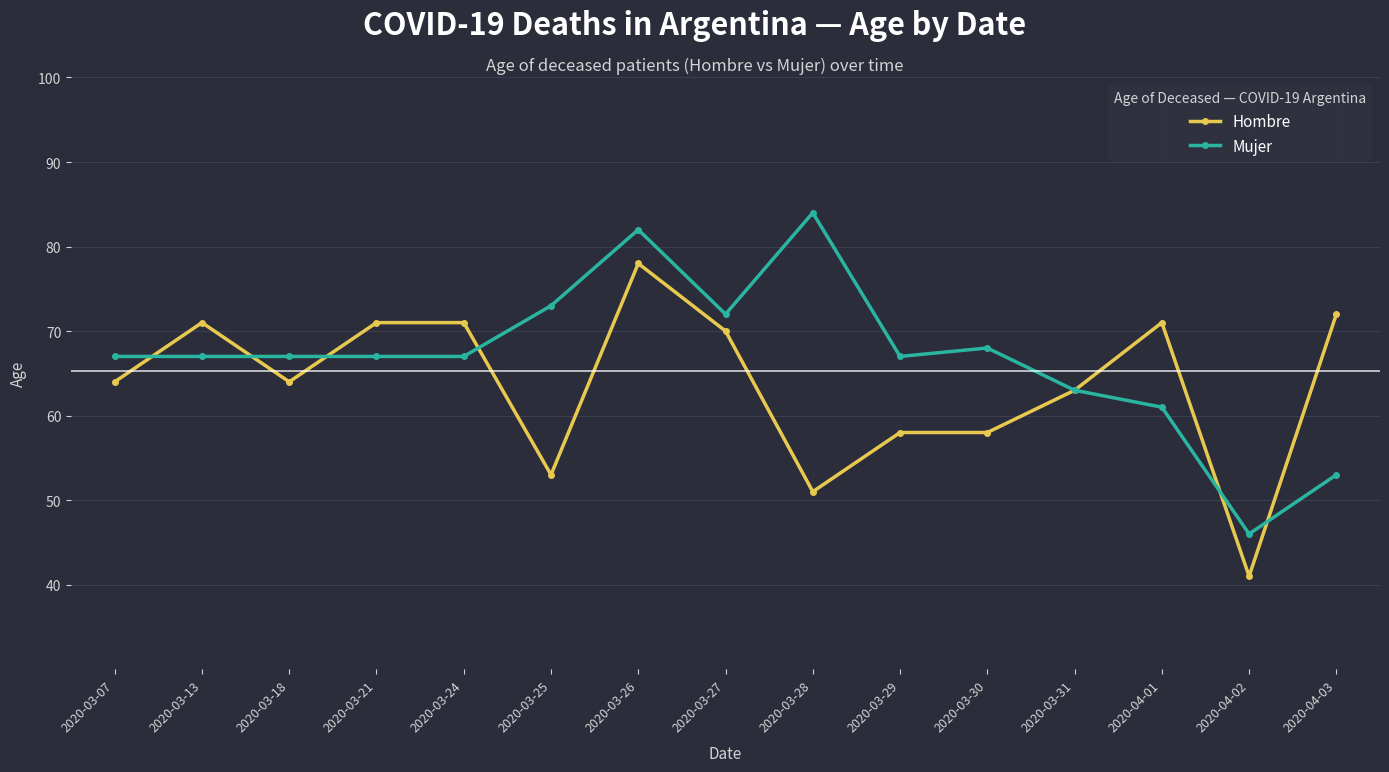

The Mujer series shows 109 at 2020-03-30. True or false?

False